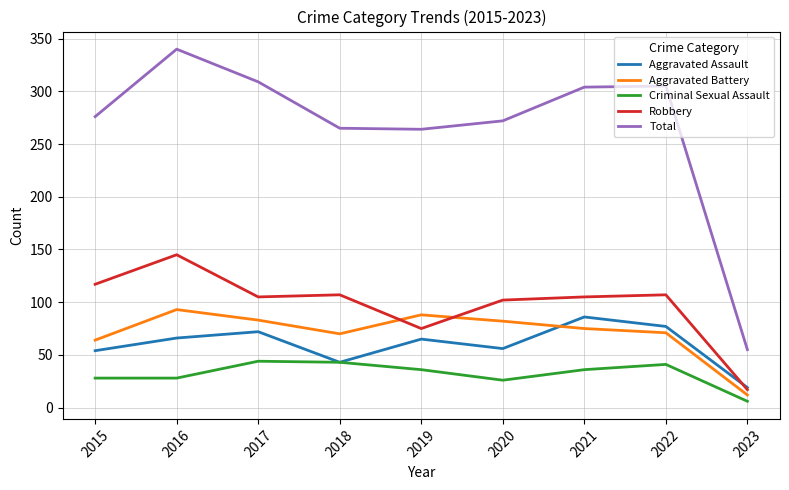

What is the average value of the Total series?

266